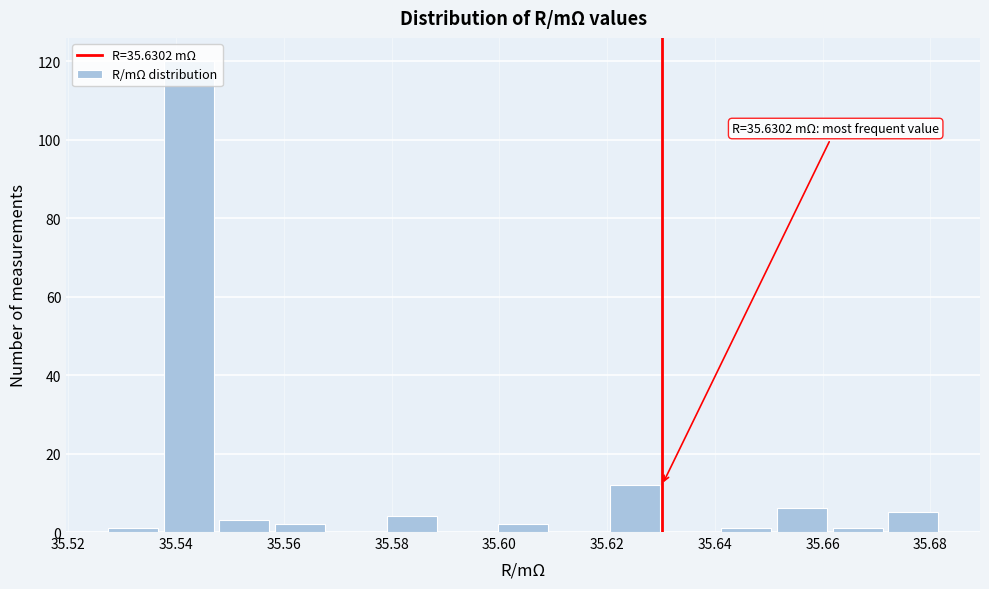

Which range on the x-axis has the tallest bar?

35.538 to 35.548